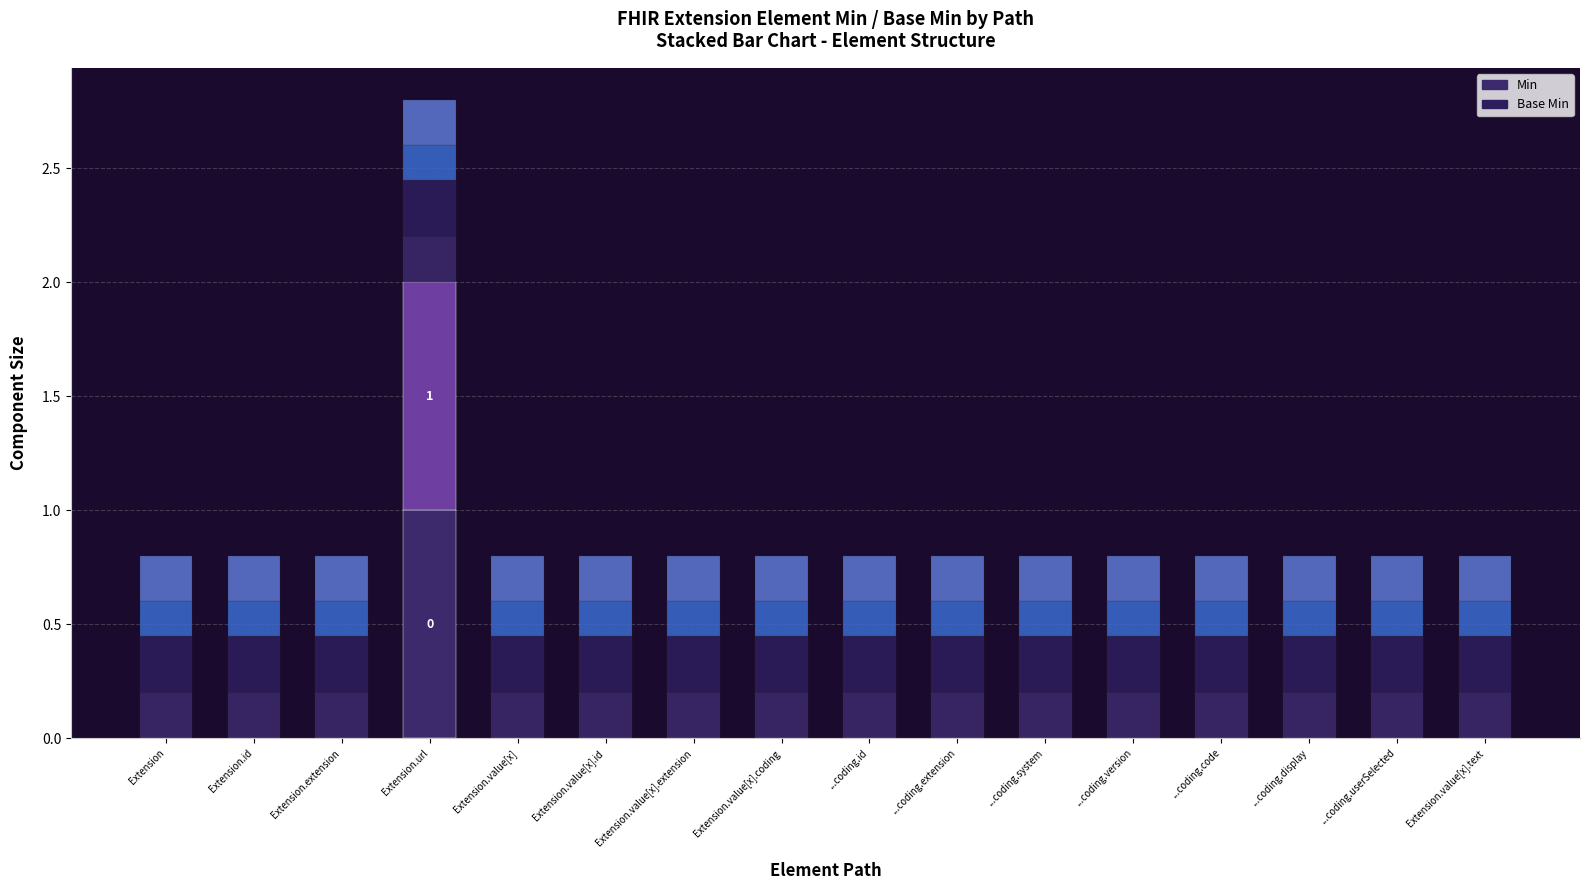

Does the chart contain stacked bars?

Yes